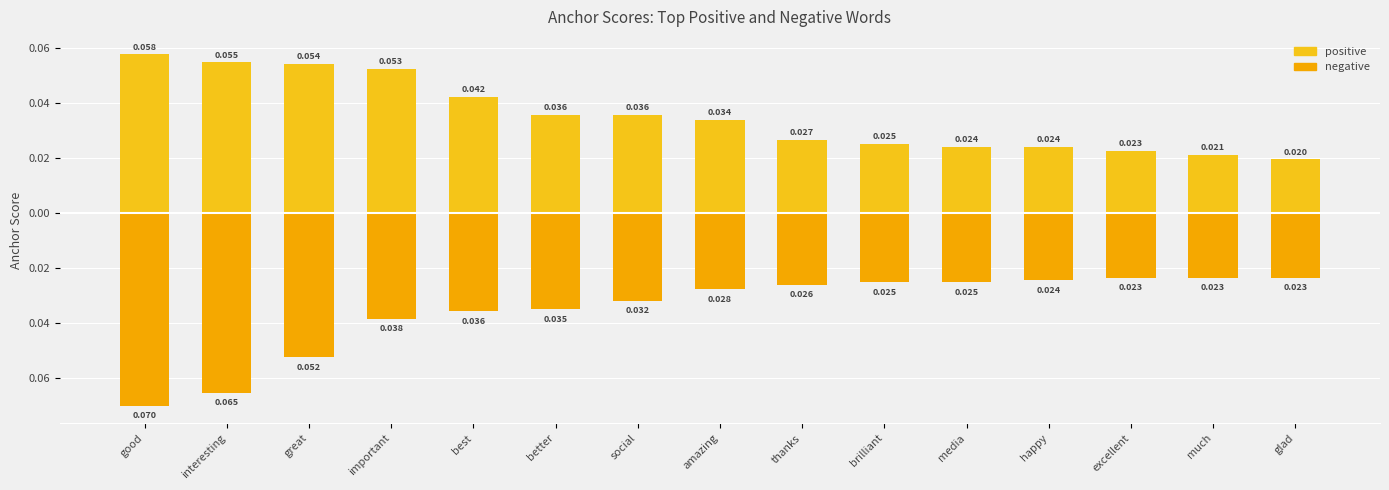

What are all the series names shown in the legend?

positive, negative